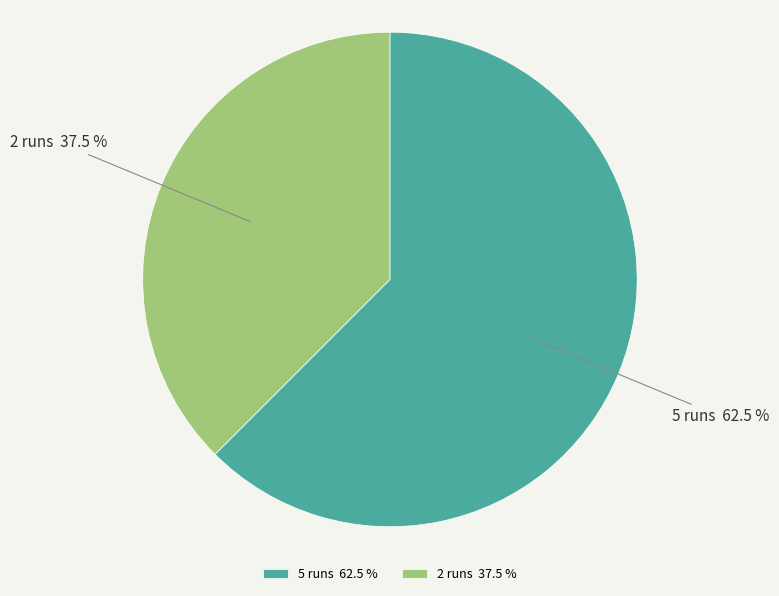

Rank the categories by value from lowest to highest.

2 runs, 5 runs